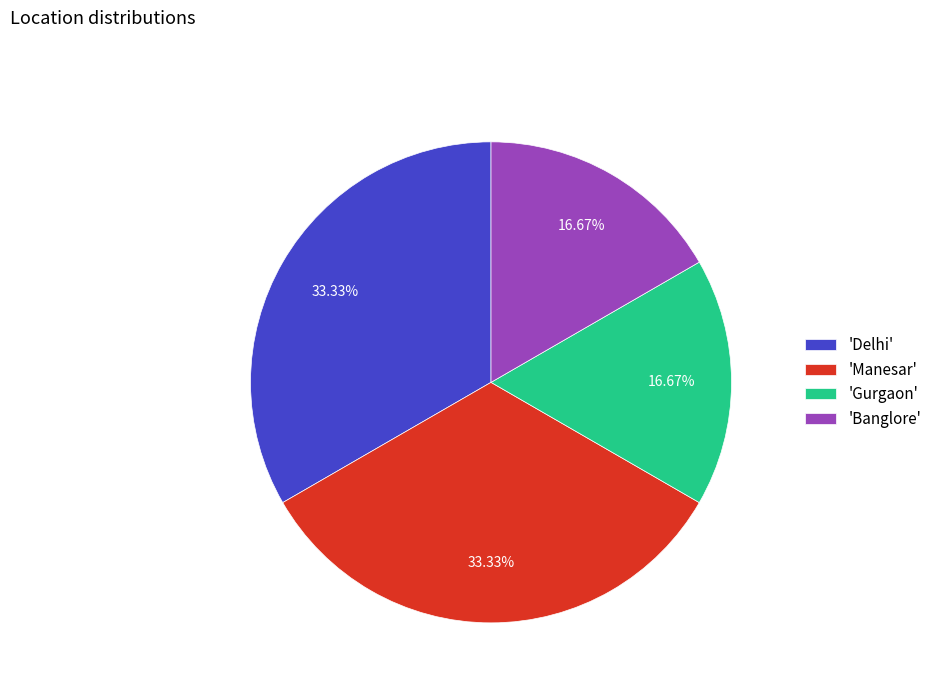

What is the ratio of the value at 'Delhi' to the value at 'Manesar'?

1.0